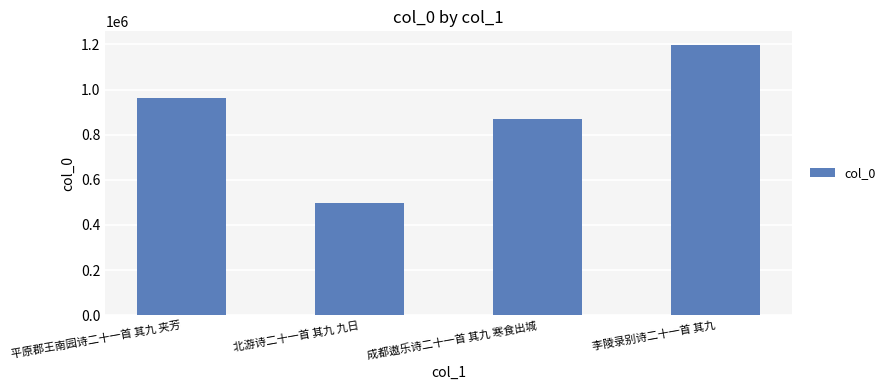

What is the label of the 1st bar from the left?

平原郡王南园诗二十一首 其九 夹芳